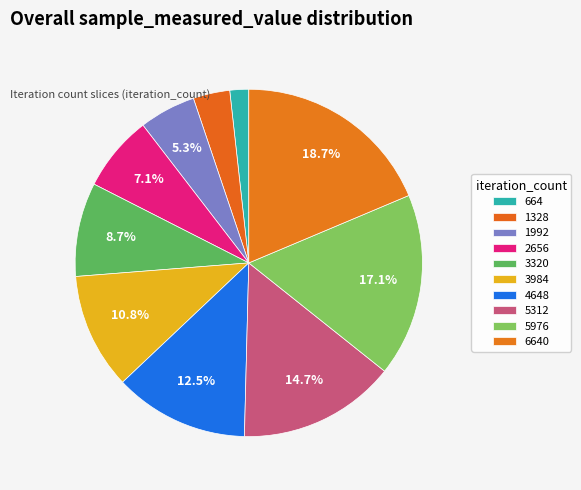

How many segments does this pie chart have?

10